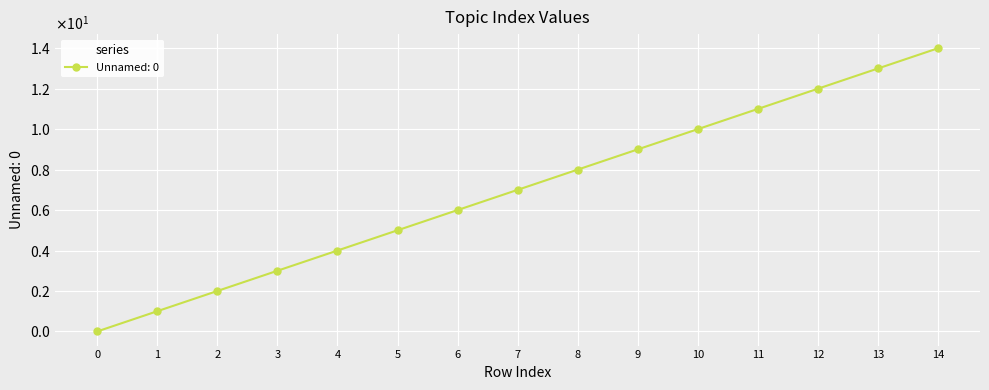

What is the average value?

7